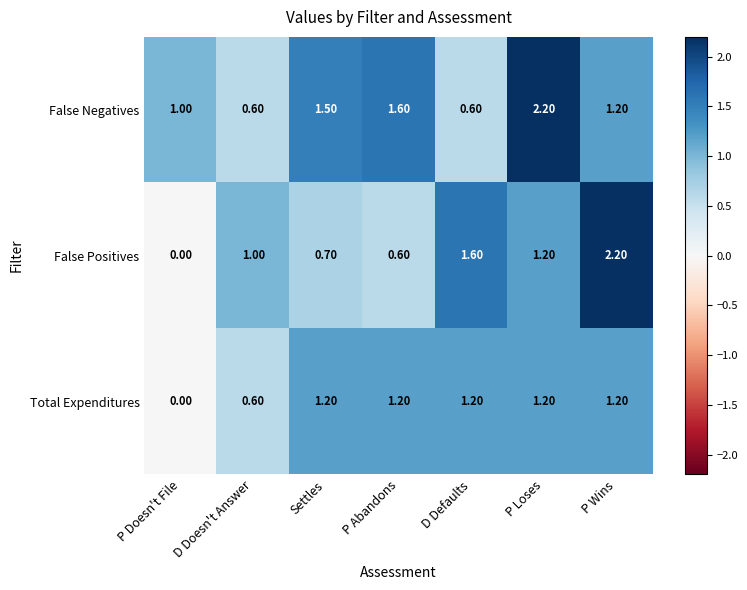

Rank the series by their average value, from highest to lowest.

False Negatives, False Positives, Total Expenditures